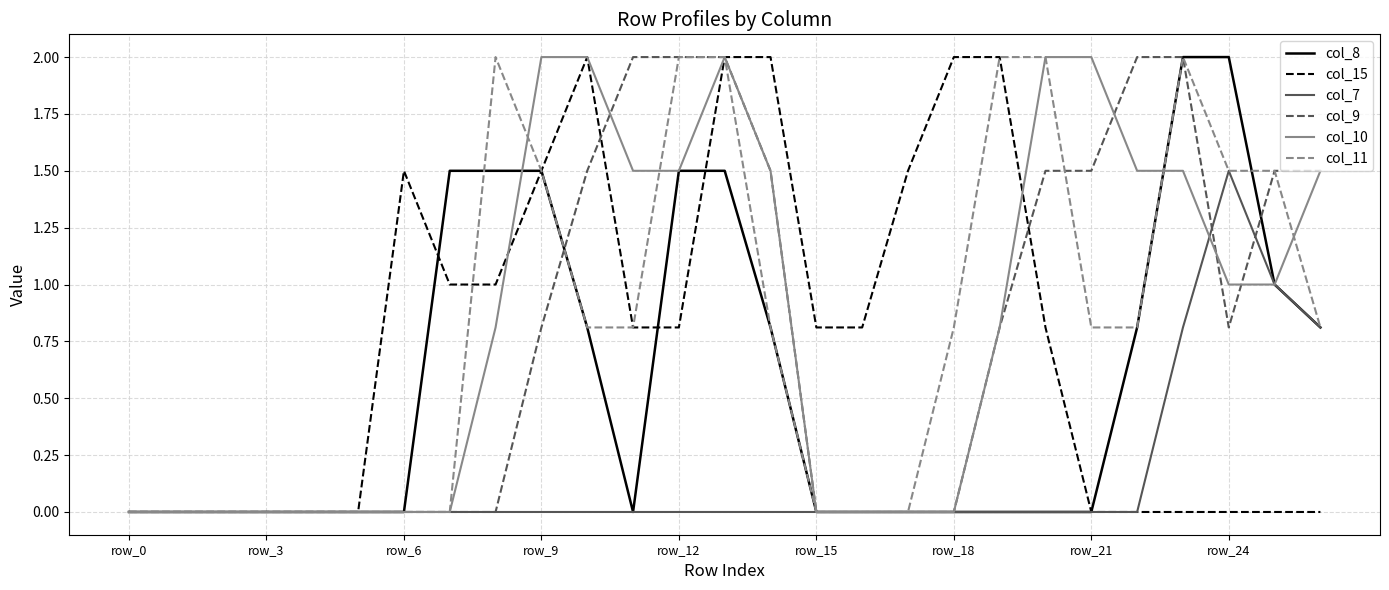

What is the highest value of the col_8 series?

2.0